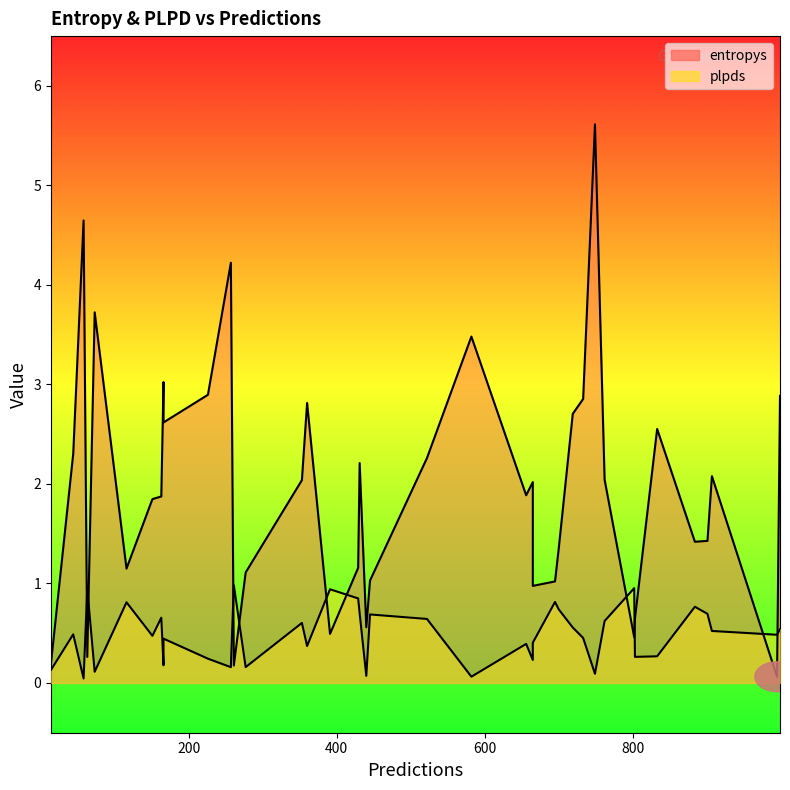

True or false: plpds and entropys intersect in this chart.

True